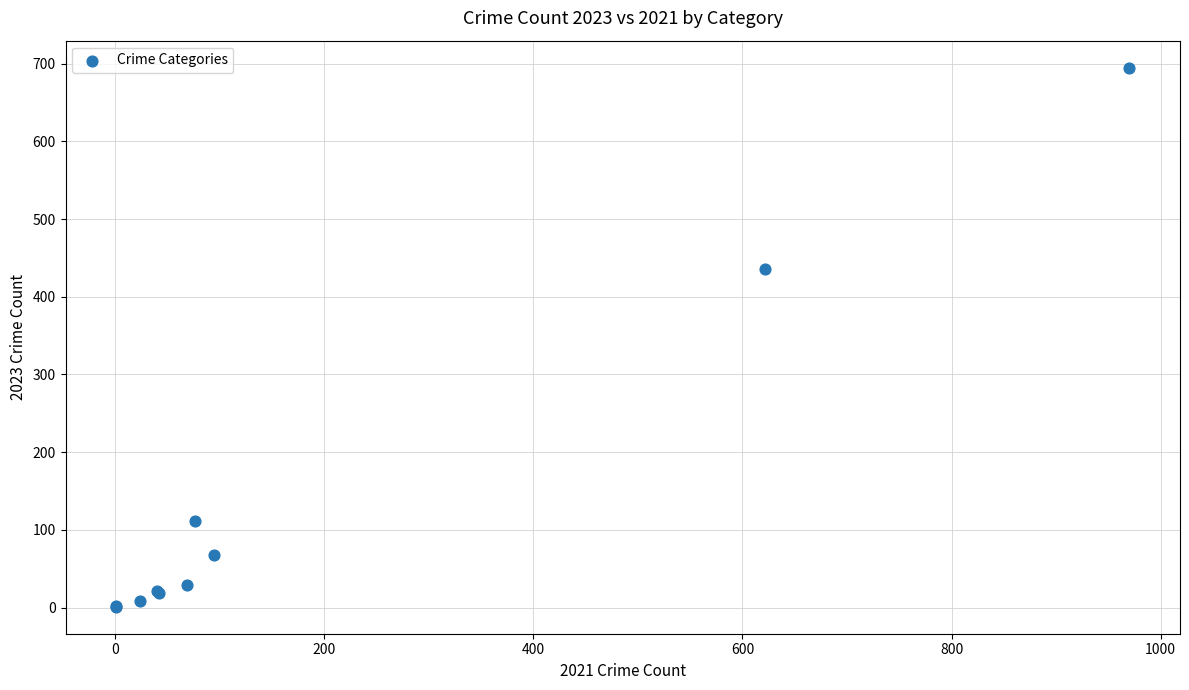

What Y value in the scatter plot is closest to 348?

436